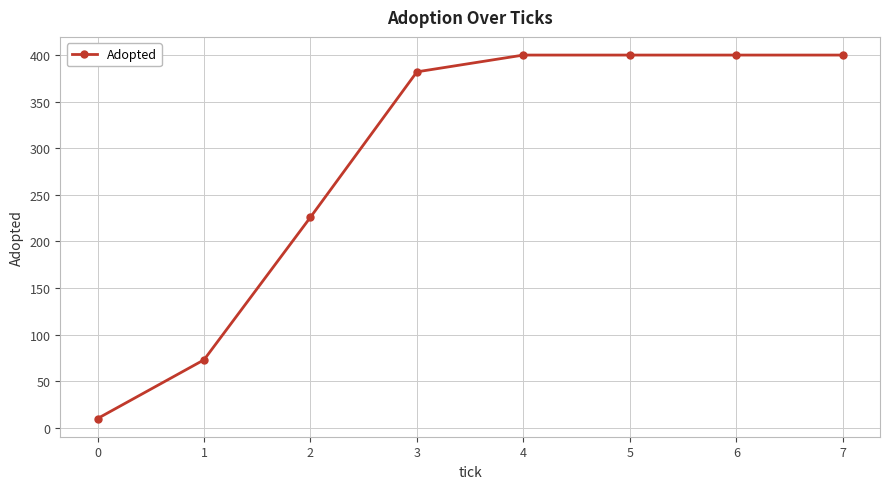

What is the smallest value displayed?

10